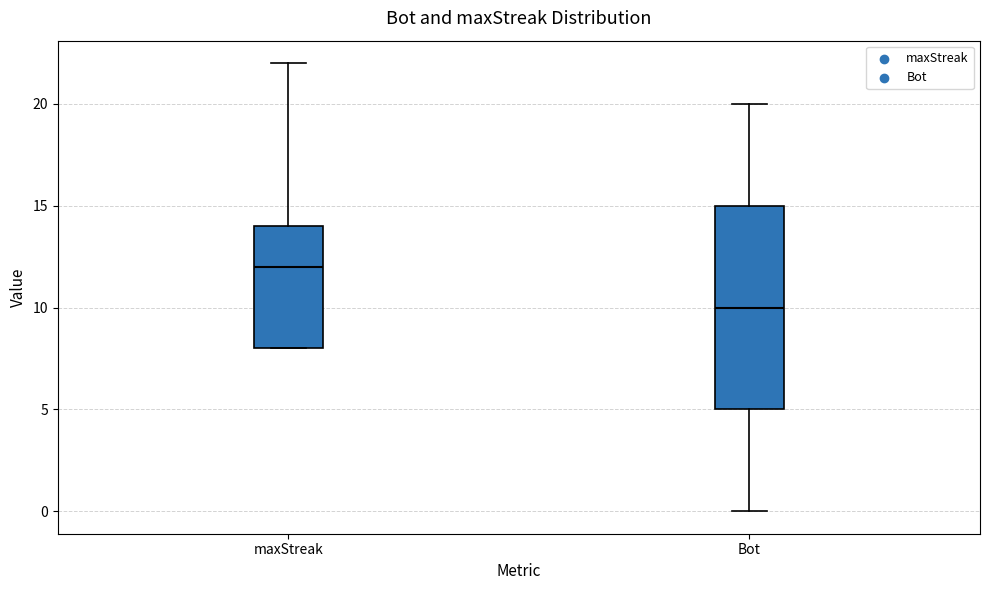

Reading left to right, transcribe this box plot: for each box, give where its median line is, the range the box spans, and where its two whiskers end, as read against the y-axis. The values are not printed on the chart, so give them approximately, as read against the axis.

maxStreak: median 12, box 8 to 14, whiskers 8 to 22
Bot: median 10, box 5 to 15, whiskers 0 to 20